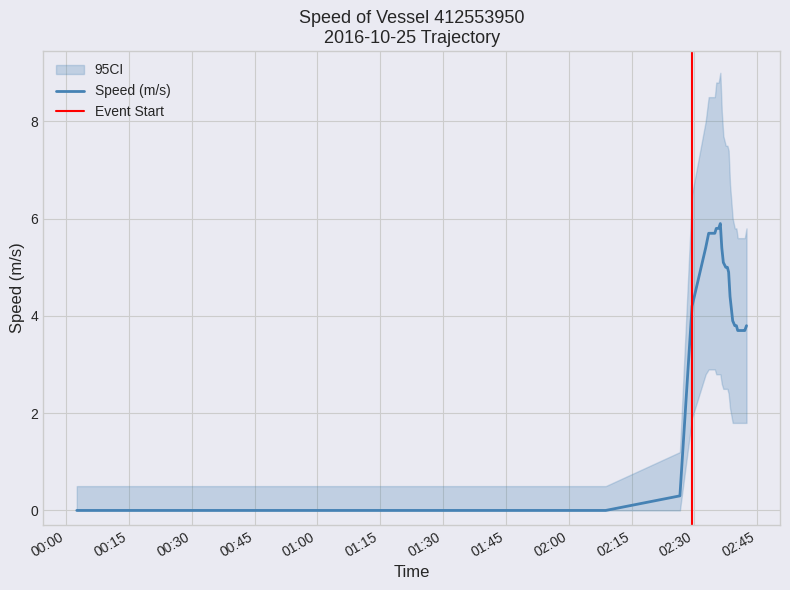

What is the sum of all CI_lower values?

55.5